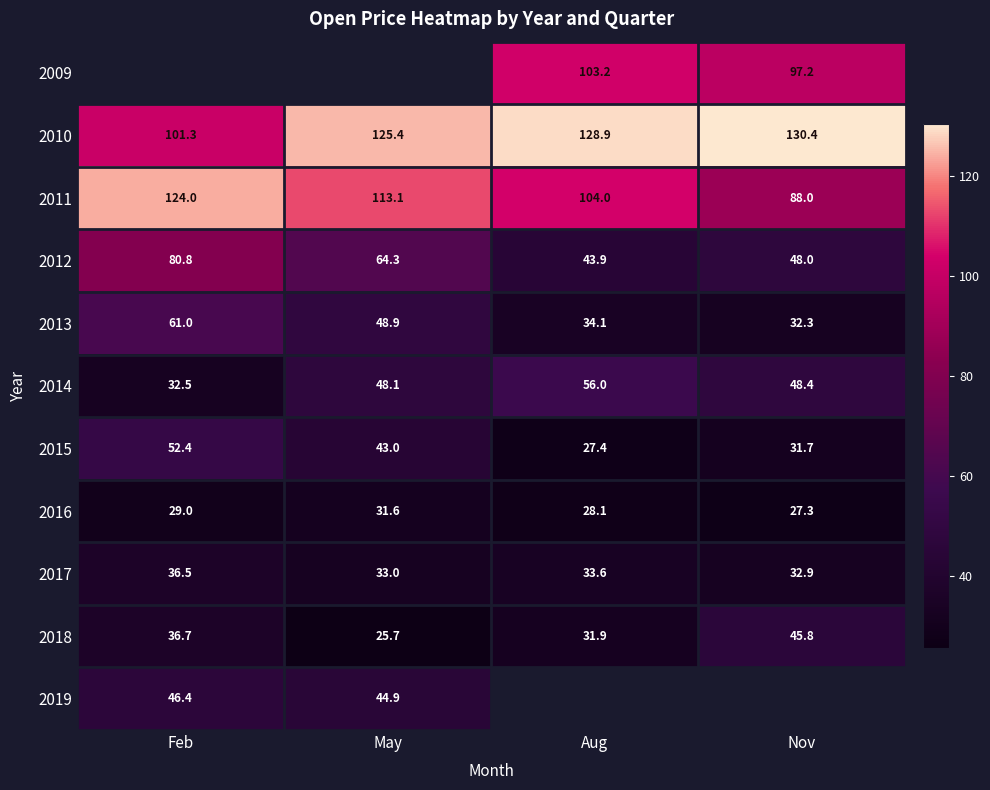

The value of 2010 at Aug is 128.9. True or false?

True